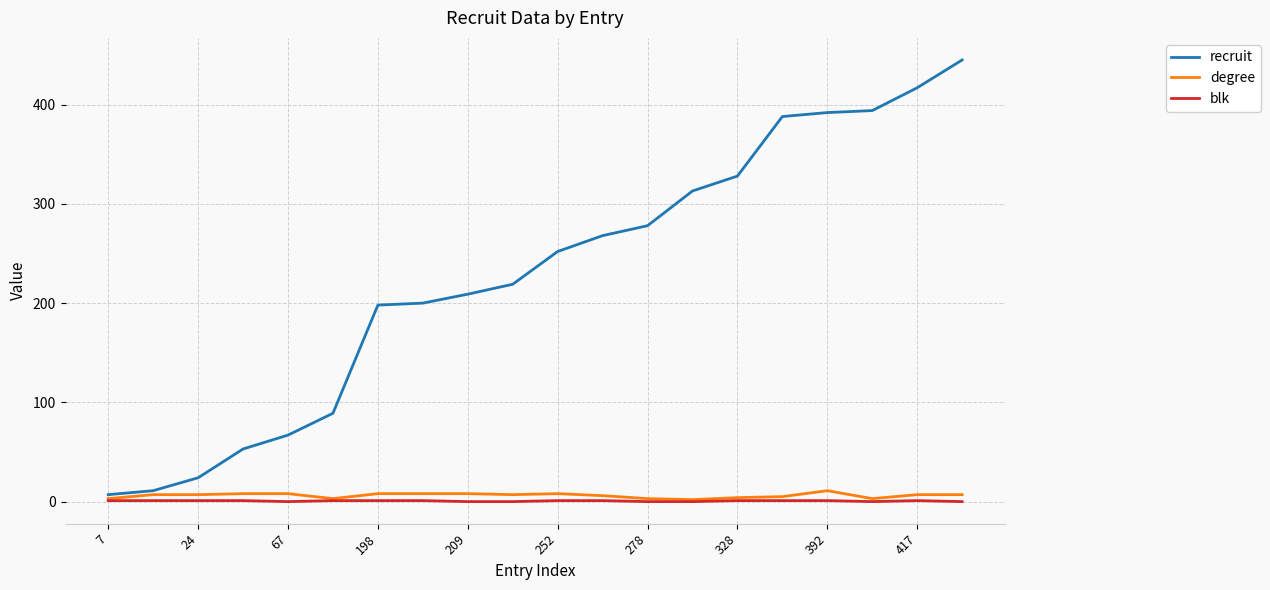

Which series has the largest range (max minus min)?

recruit